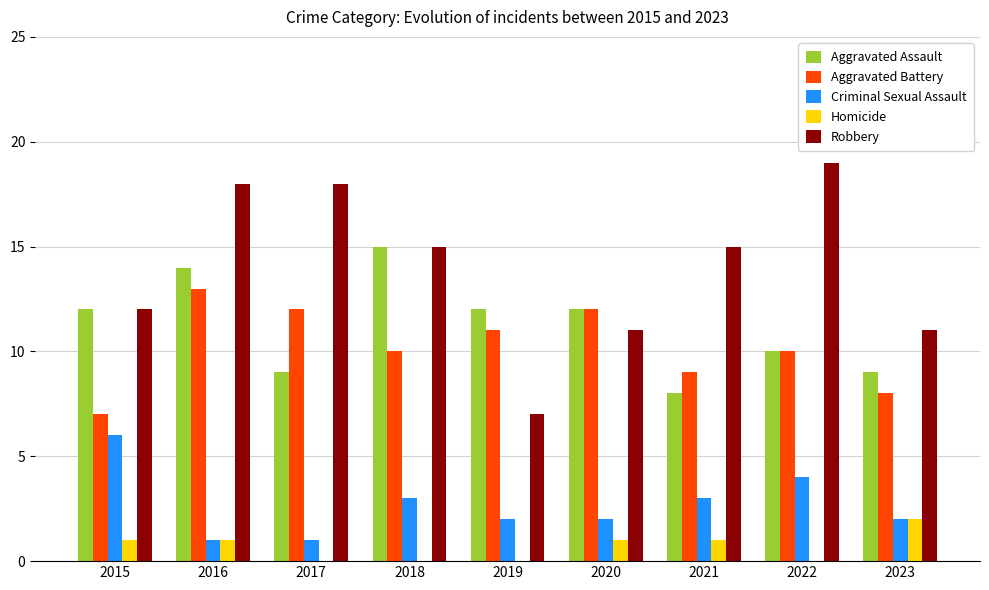

Between 2017 and 2020, which series saw the biggest shift?

Robbery